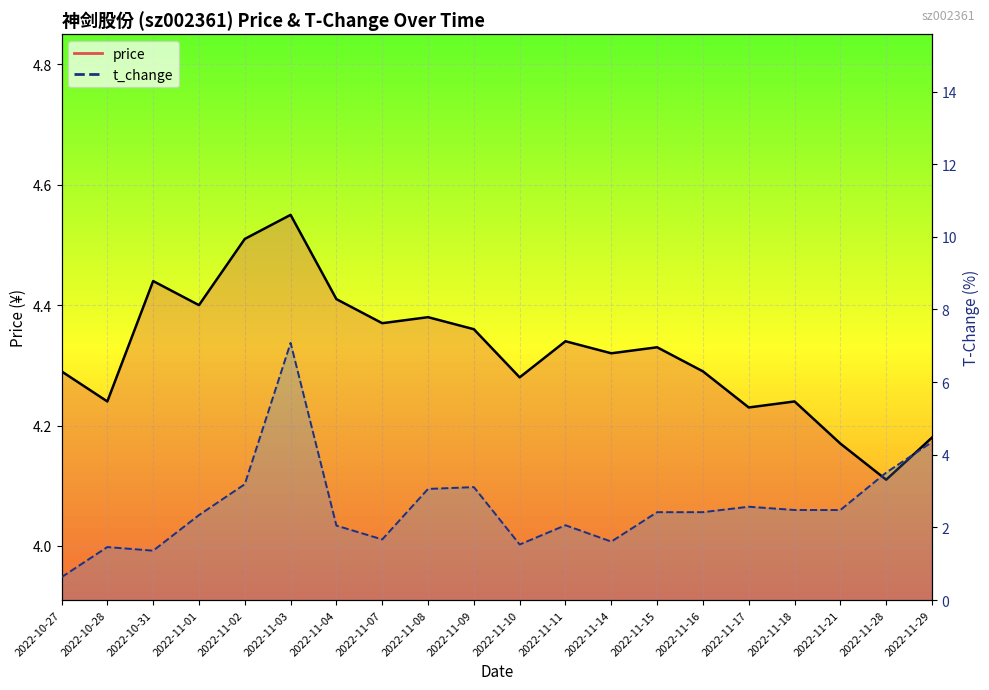

List the series in order of their peak value, highest first.

t_change, price